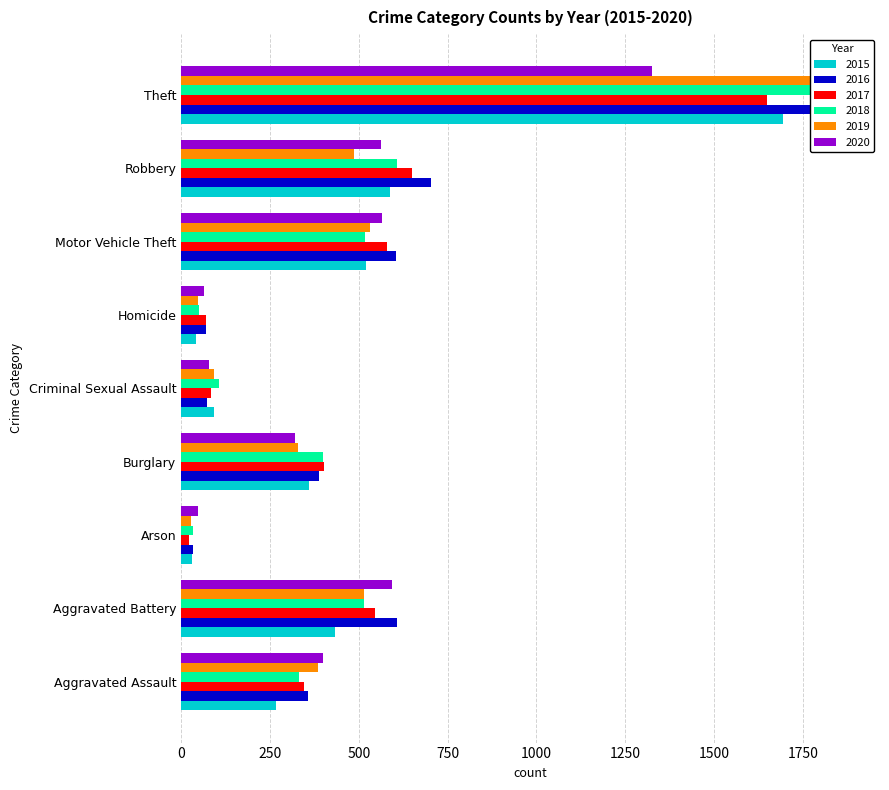

What is the spread (max minus min) of values at Aggravated Battery?

176